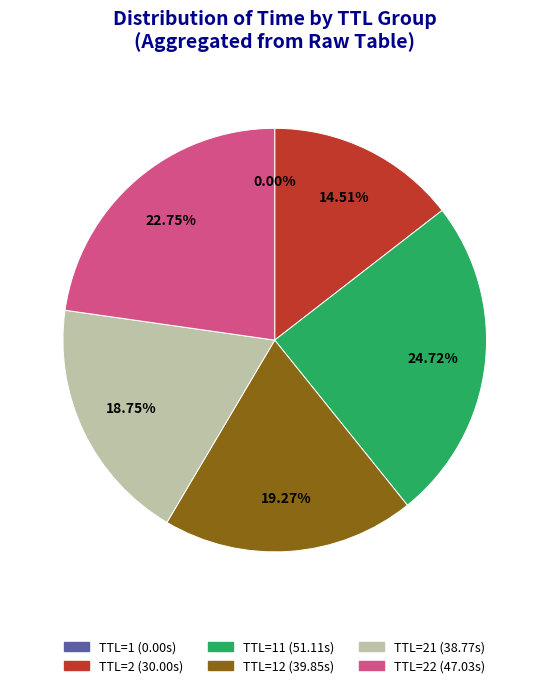

Is there a majority slice in this chart?

No